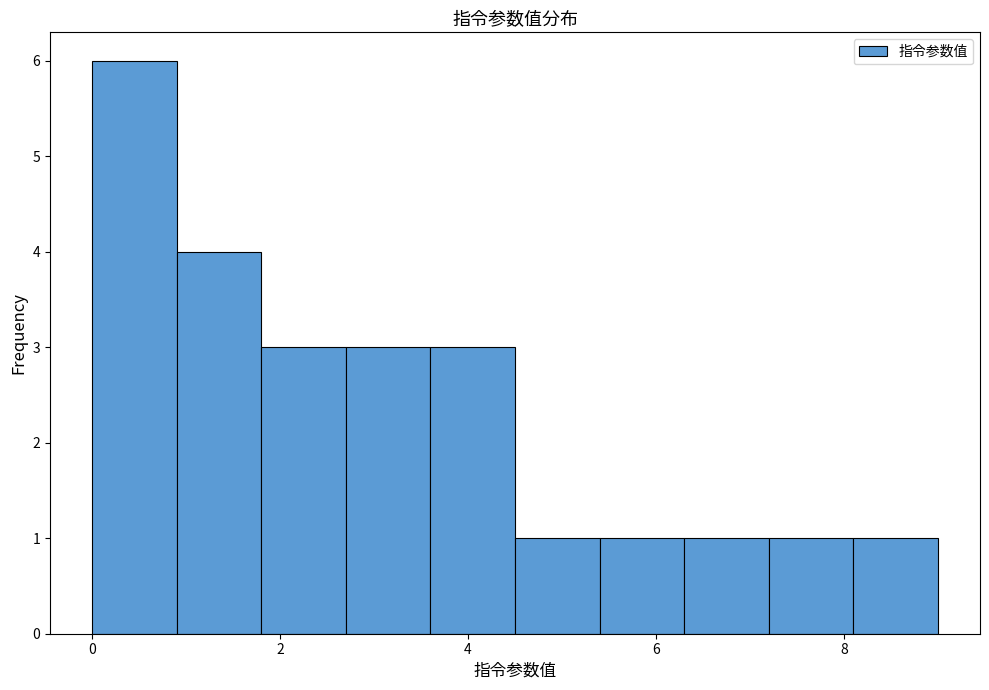

Reading left to right, transcribe this chart: for each bar, give the range it covers on the x-axis and its height. Neither the bar edges nor the heights are printed on the chart, so give them approximately, as read against the axes.

0.0 to 0.9: 6
0.9 to 1.8: 4
1.8 to 2.7: 3
2.7 to 3.6: 3
3.6 to 4.5: 3
4.5 to 5.4: 1
5.4 to 6.3: 1
6.3 to 7.2: 1
7.2 to 8.1: 1
8.1 to 9.0: 1